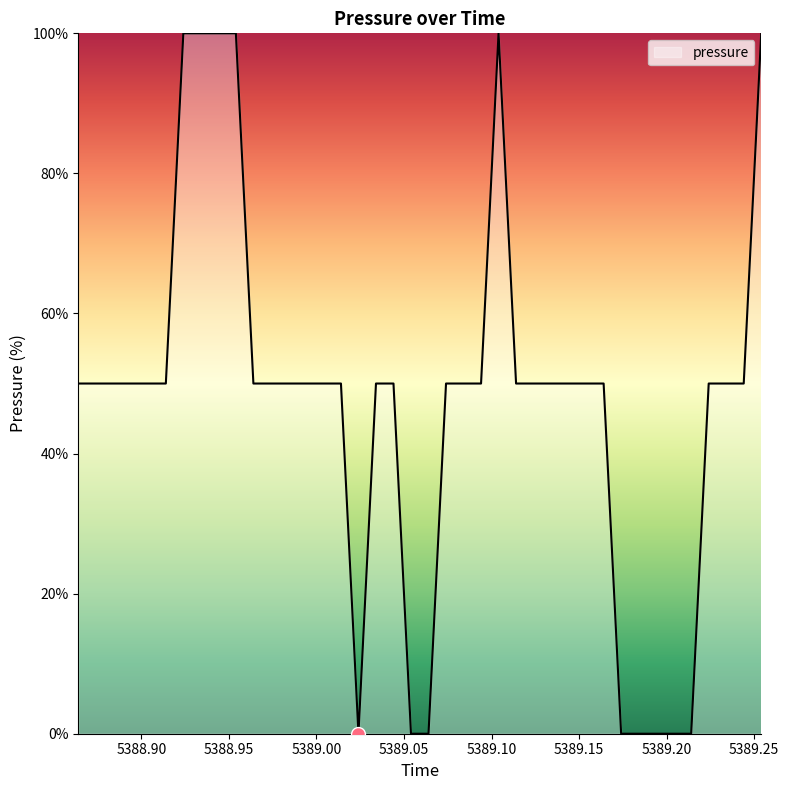

How many lines are shown in the chart?

1